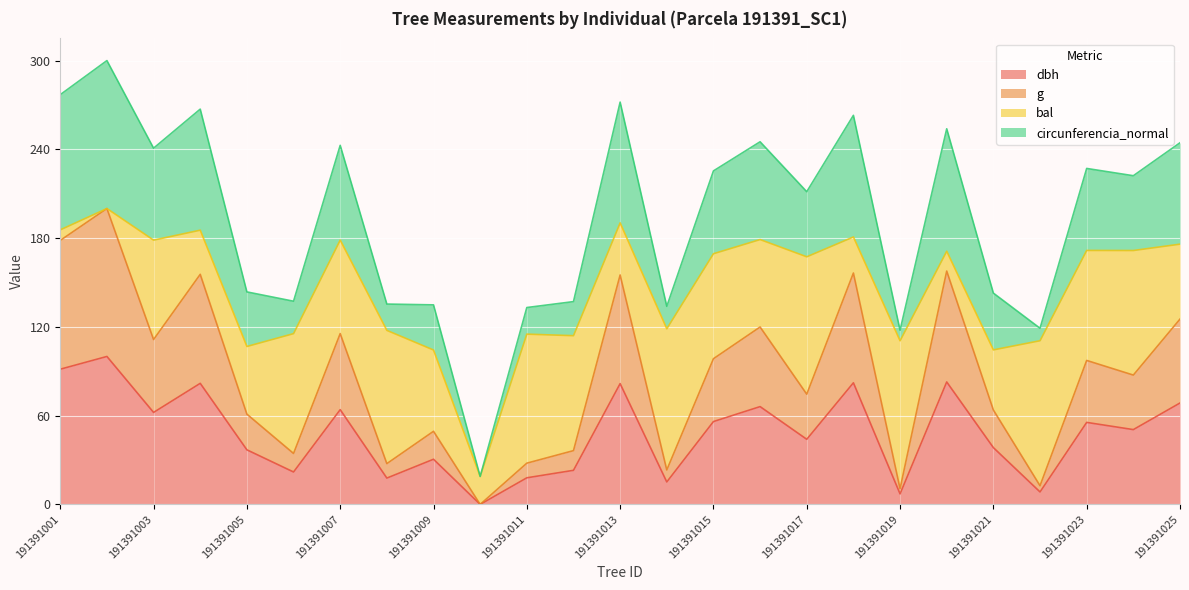

Which series has the widest spread of values?

g